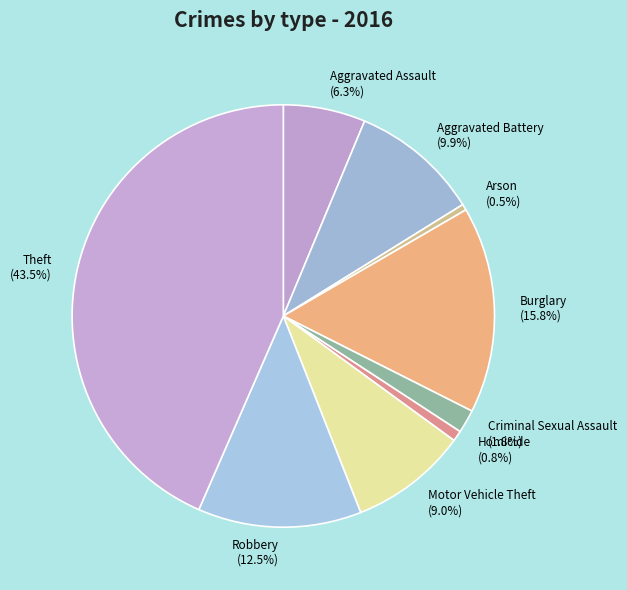

How much of the chart is everything except Homicide?

99.2%